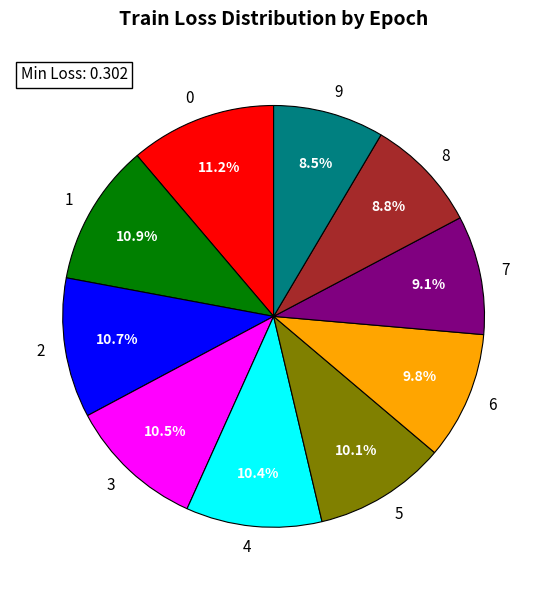

To the nearest percent, what percentage of the pie is 1?

11%